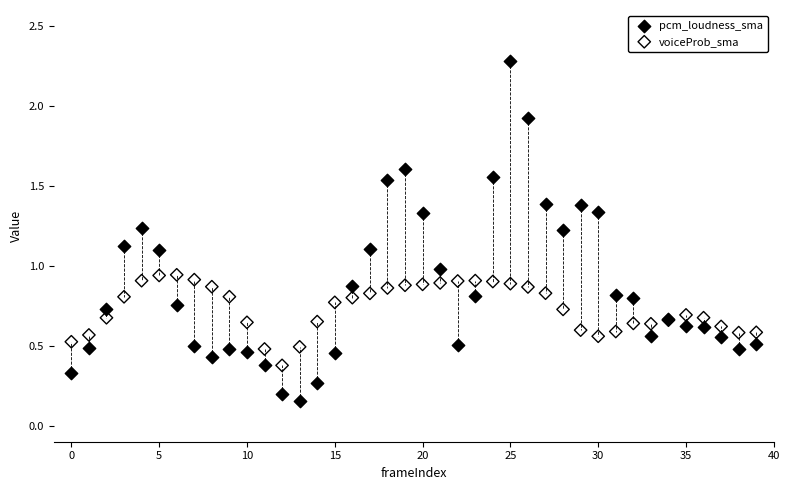

Which series contains the highest Y value?

pcm_loudness_sma